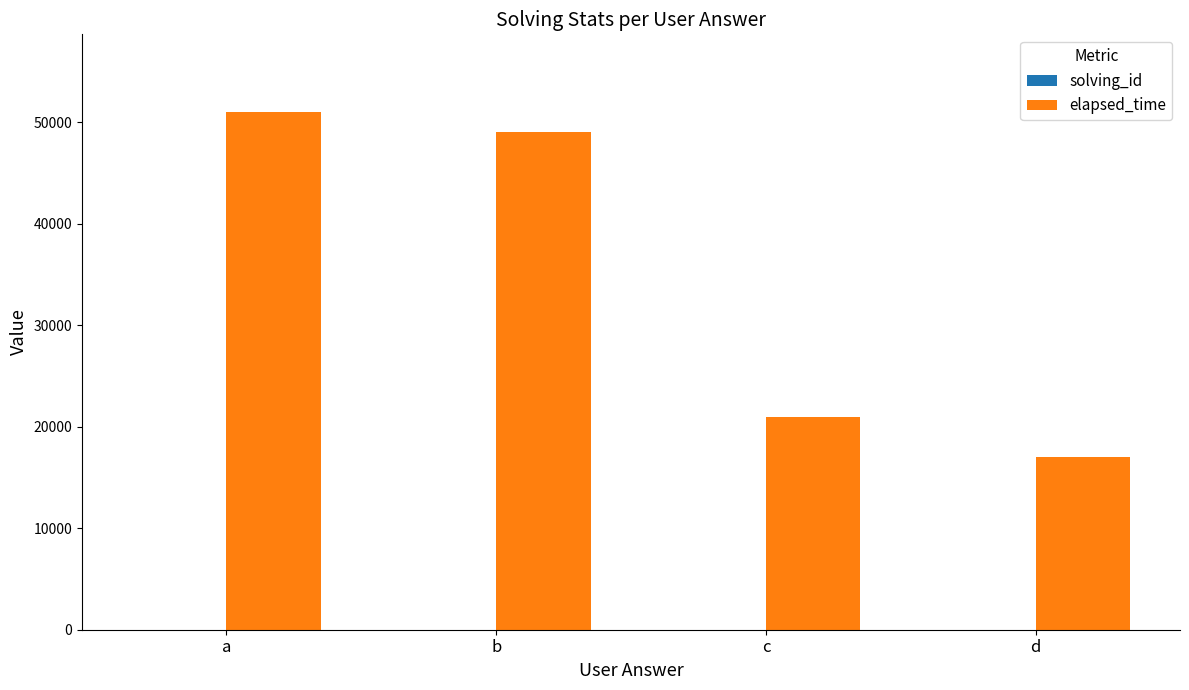

Count the number of data series in this chart.

2